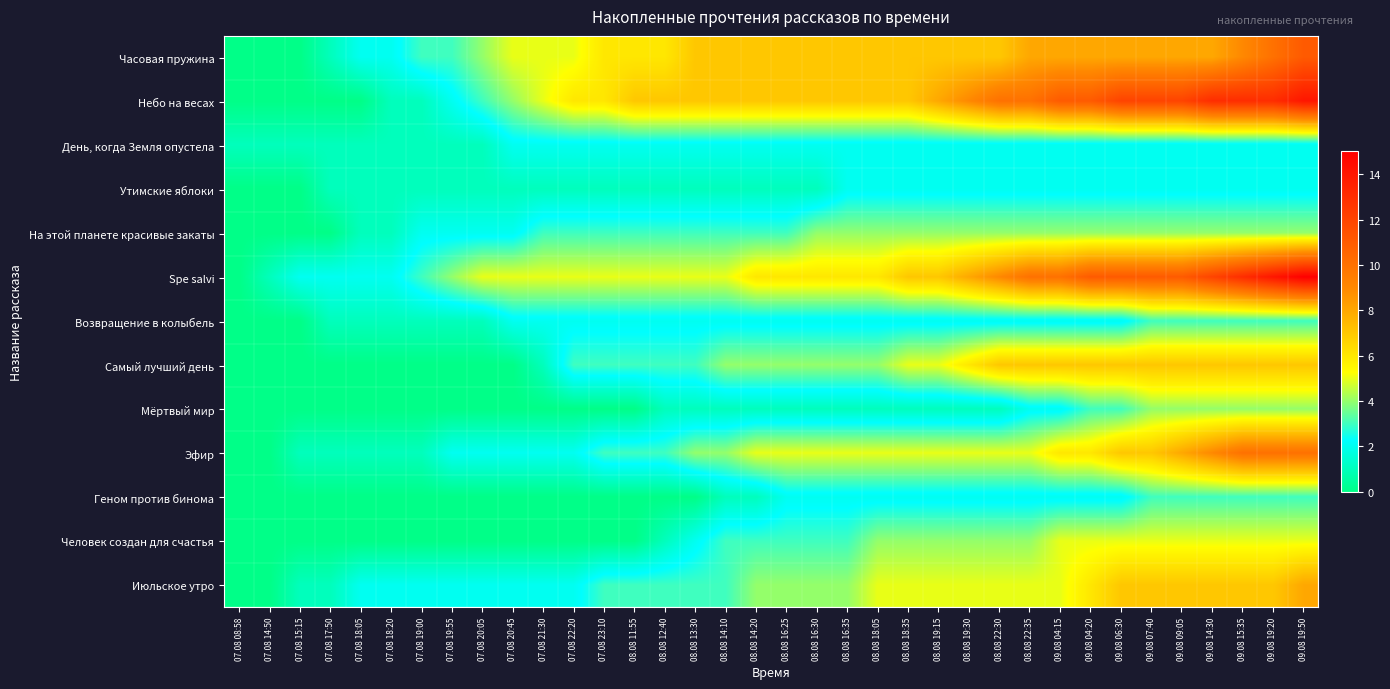

At how many categories does at least one series exceed 2?

30